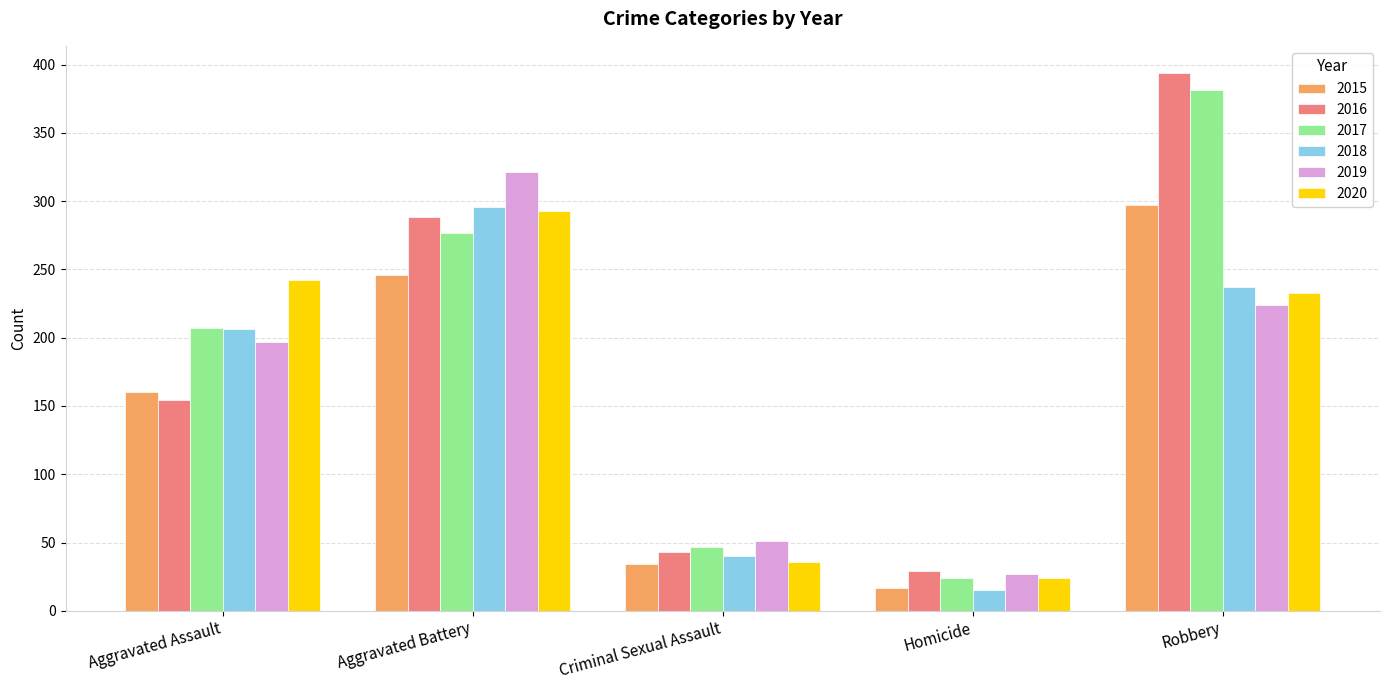

List the labels in order of 2016 value, largest first.

Robbery, Aggravated Battery, Aggravated Assault, Criminal Sexual Assault, Homicide